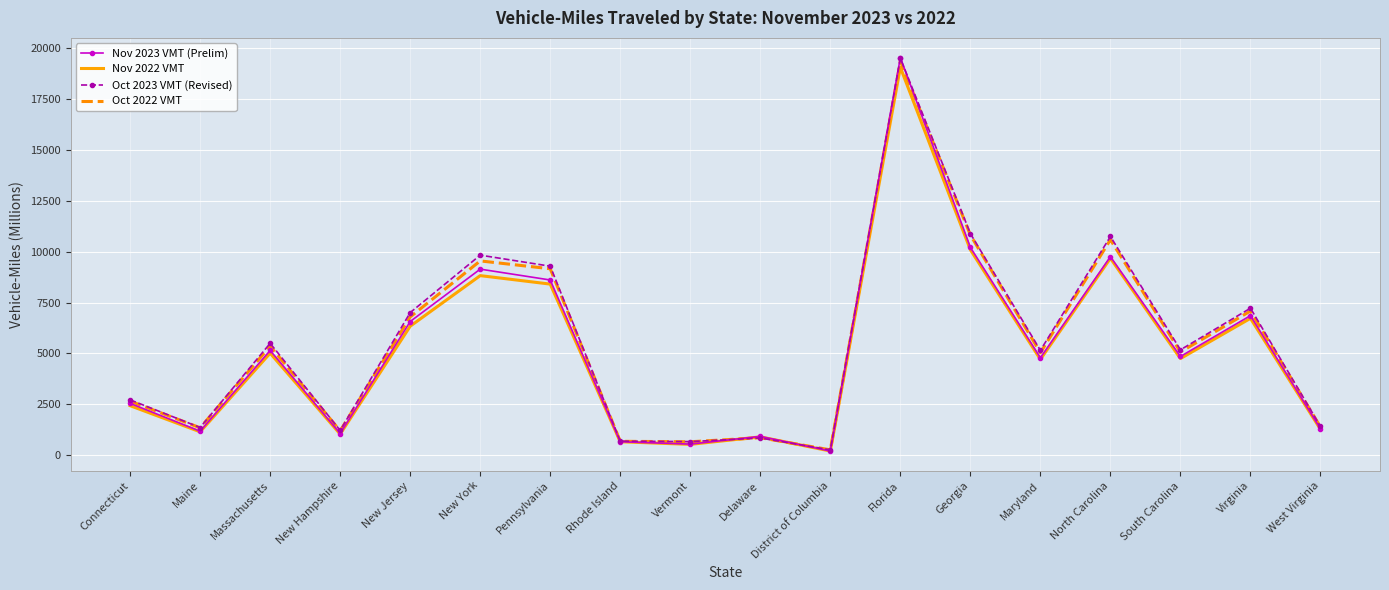

Where is the first local minimum for Nov 2023 VMT (Prelim)?

Maine